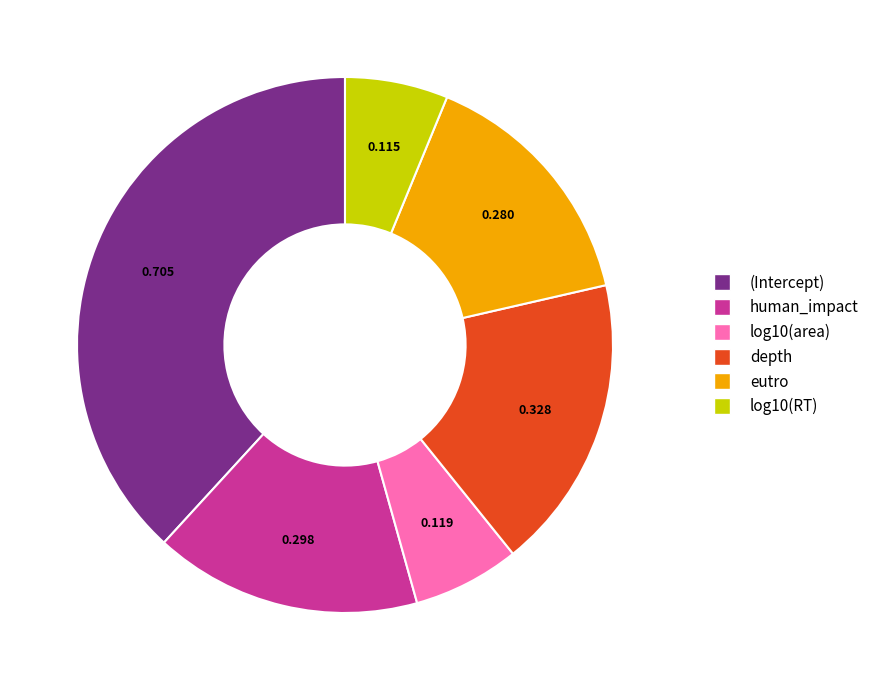

Which has a higher value, depth or human_impact?

depth